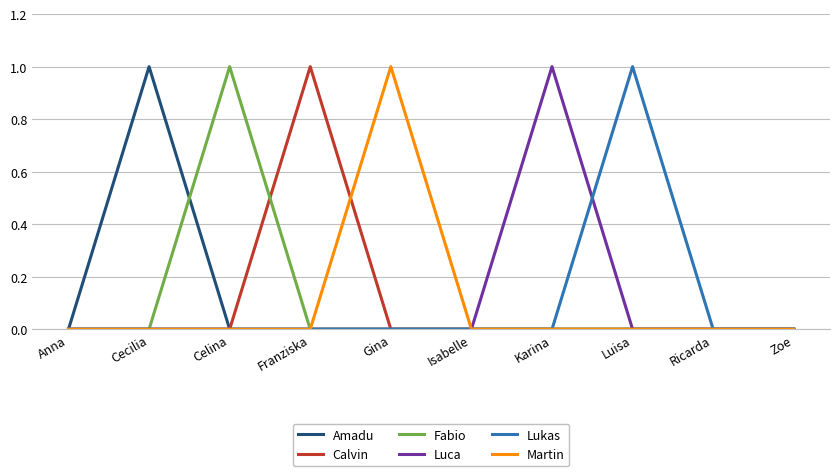

True or false: Martin has a value of 0 at Ricarda.

True